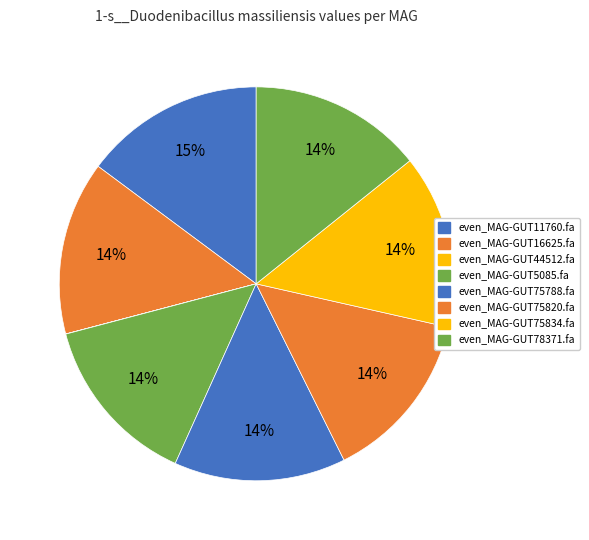

Which category has the smallest portion of the pie?

even_MAG-GUT44512.fa